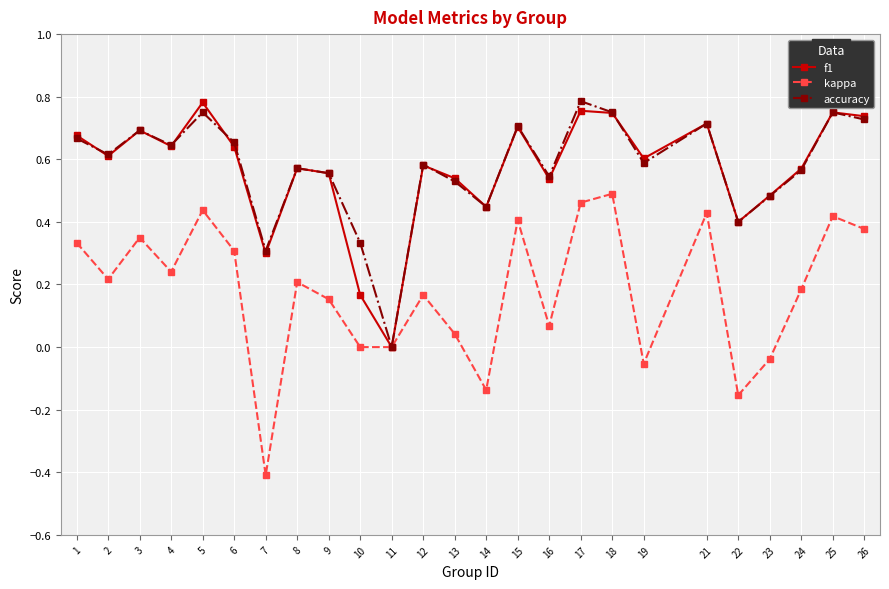

Which series has the largest range (max minus min)?

kappa